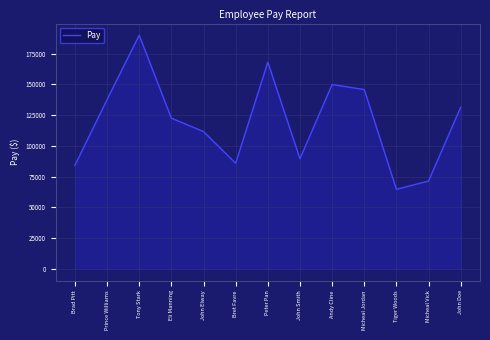

True or false: the data shows 131505 at John Doe.

True